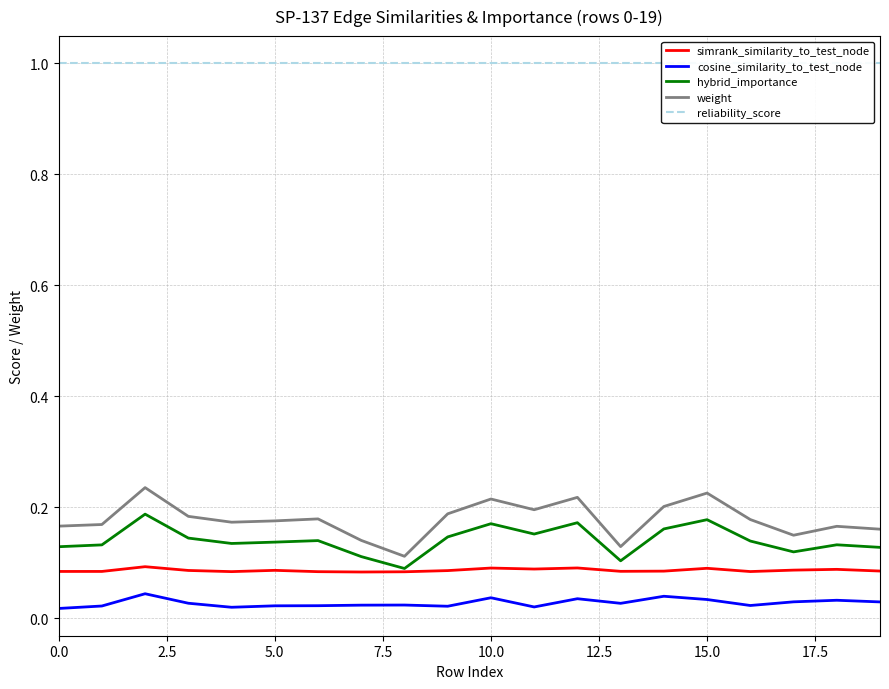

Reading left to right, transcribe all the data shown in this chart.

simrank_similarity_to_test_node: 0.1	0.1	0.1	0.1	0.1	0.1	0.1	0.1	0.1	0.1	0.1	0.1	0.1	0.1	0.1	0.1	0.1	0.1	0.1	0.1
cosine_similarity_to_test_node: 0.0	0.0	0.0	0.0	0.0	0.0	0.0	0.0	0.0	0.0	0.0	0.0	0.0	0.0	0.0	0.0	0.0	0.0	0.0	0.0
hybrid_importance: 0.1	0.1	0.2	0.1	0.1	0.1	0.1	0.1	0.1	0.1	0.2	0.2	0.2	0.1	0.2	0.2	0.1	0.1	0.1	0.1
weight: 0.2	0.2	0.2	0.2	0.2	0.2	0.2	0.1	0.1	0.2	0.2	0.2	0.2	0.1	0.2	0.2	0.2	0.1	0.2	0.2
reliability_score: 1.0	1.0	1.0	1.0	1.0	1.0	1.0	1.0	1.0	1.0	1.0	1.0	1.0	1.0	1.0	1.0	1.0	1.0	1.0	1.0